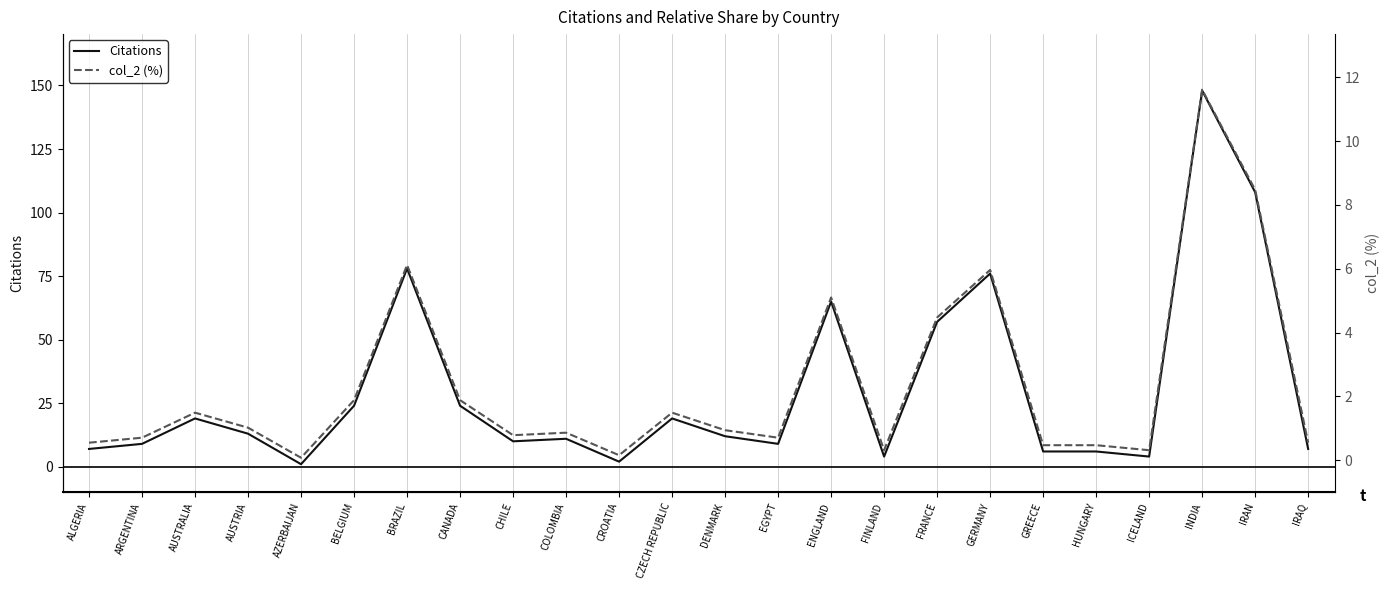

At BELGIUM, list the series in order from largest to smallest.

Citations, col_2 (%)